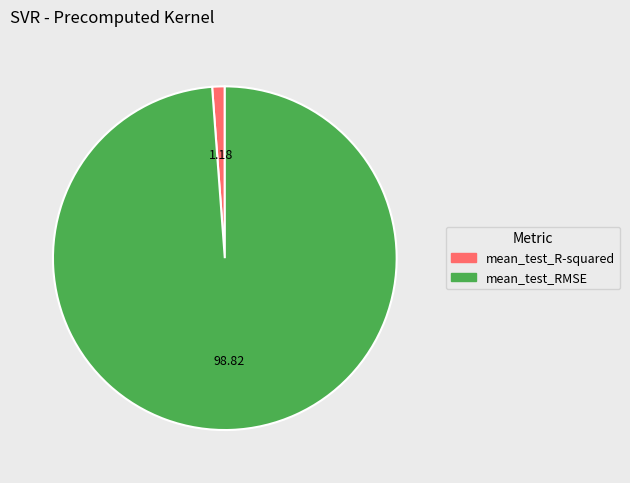

Which has a higher value, mean_test_RMSE or mean_test_R-squared?

mean_test_RMSE